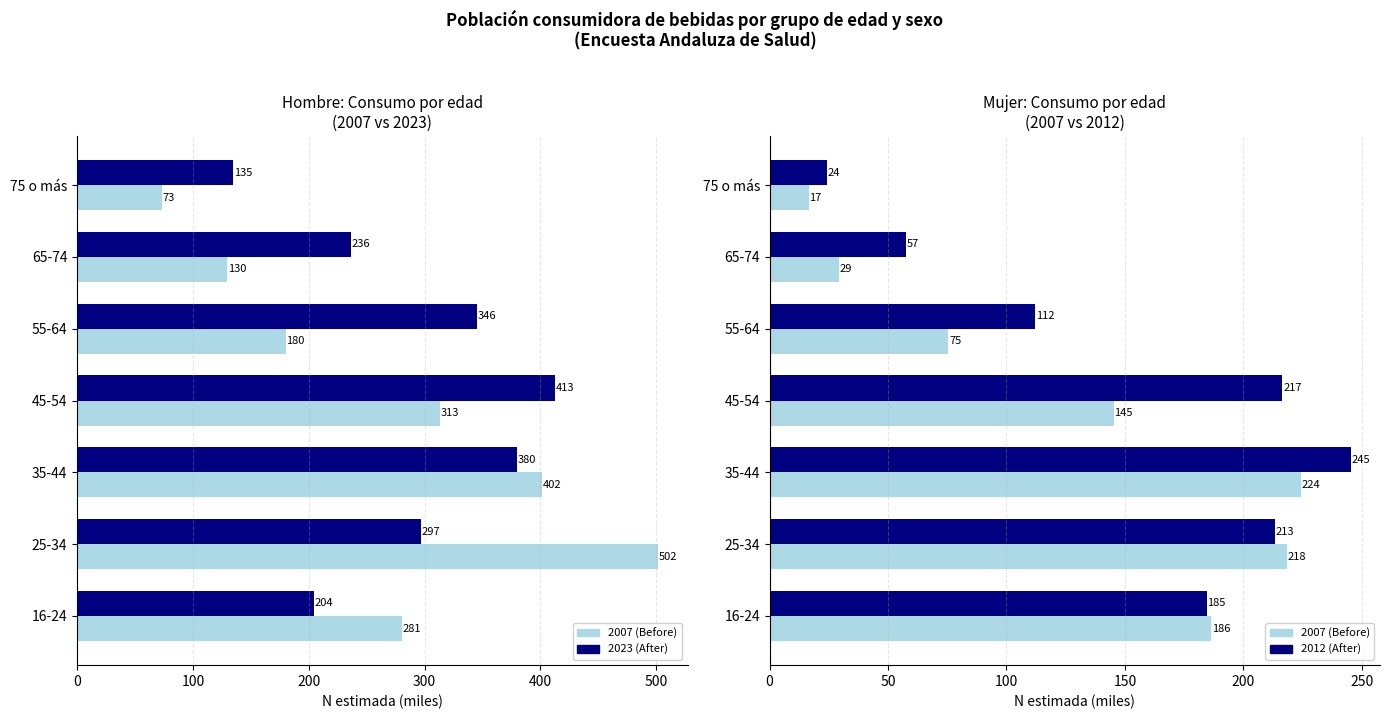

What is the difference between the highest and lowest values at 35-44?

177.5